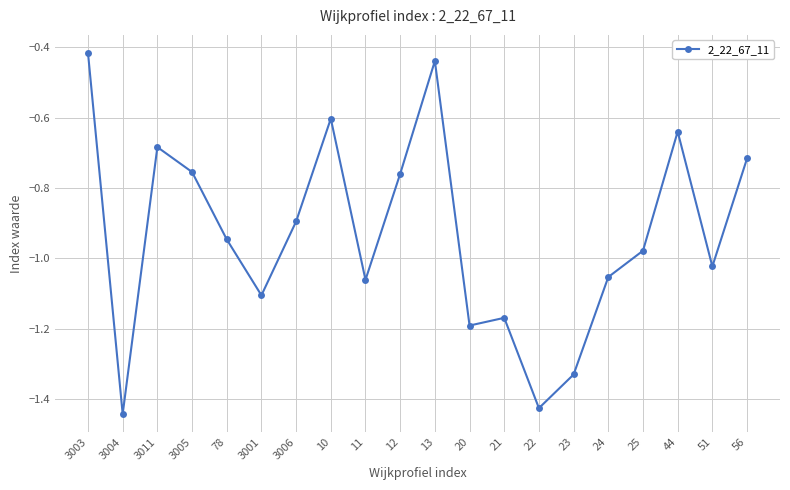

At which category does the chart reach its peak across all series?

3003